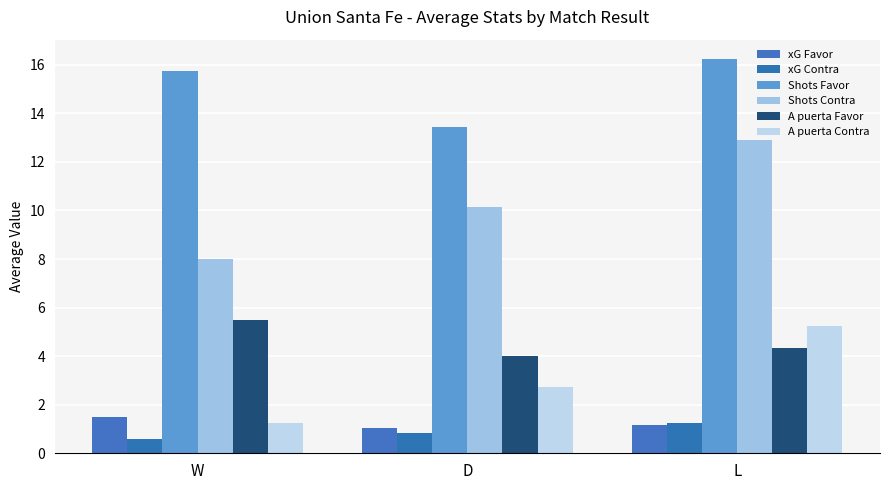

The value of Shots Contra at W is 8.0. True or false?

True